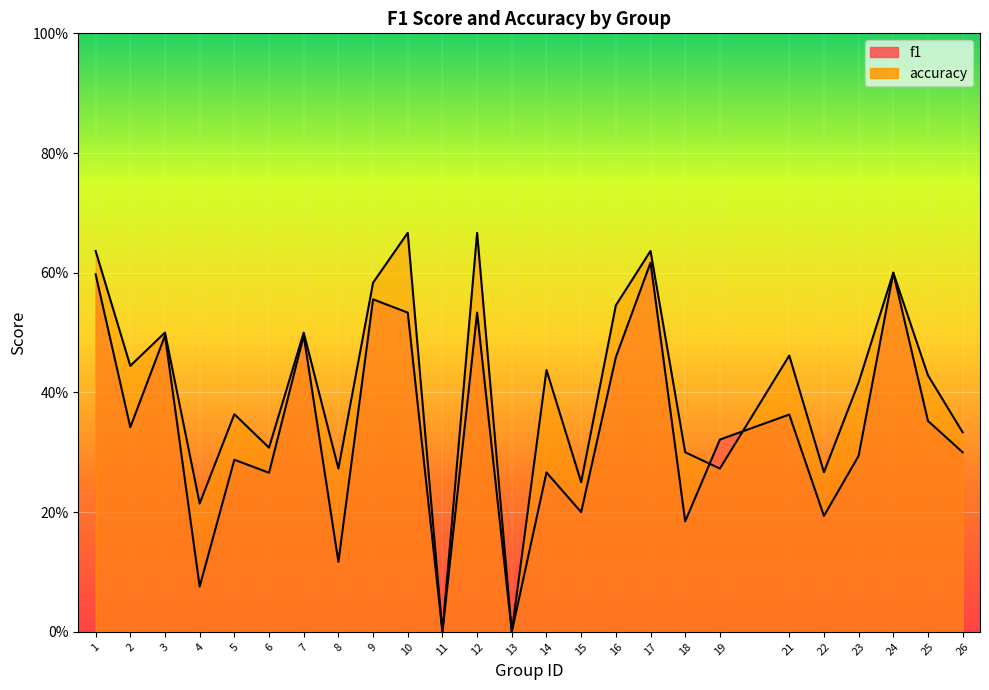

The value of accuracy at 8 is 0.3. True or false?

True